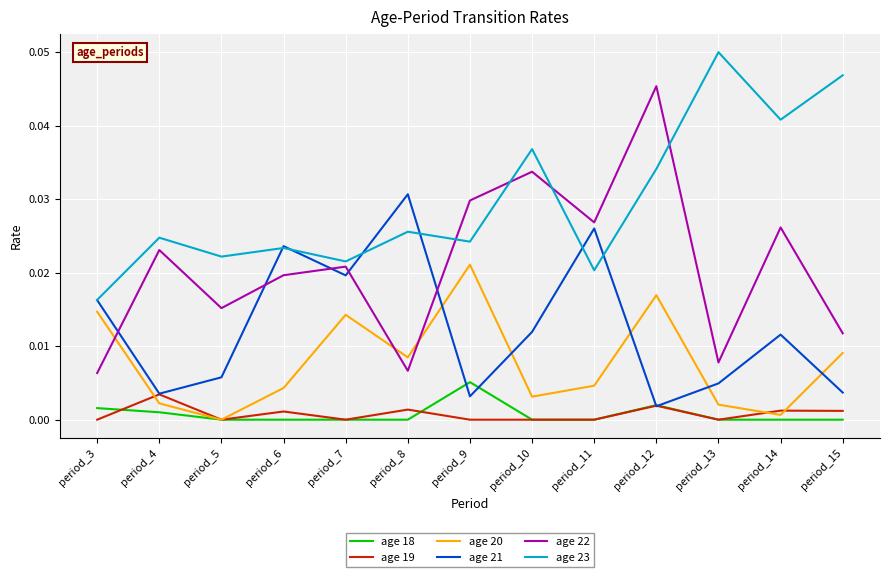

True or false: age 19 and age 22 intersect in this chart.

False